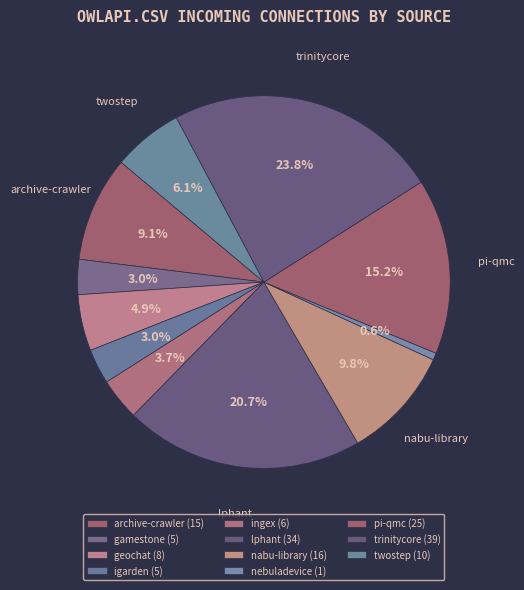

How many segments does this pie chart have?

11